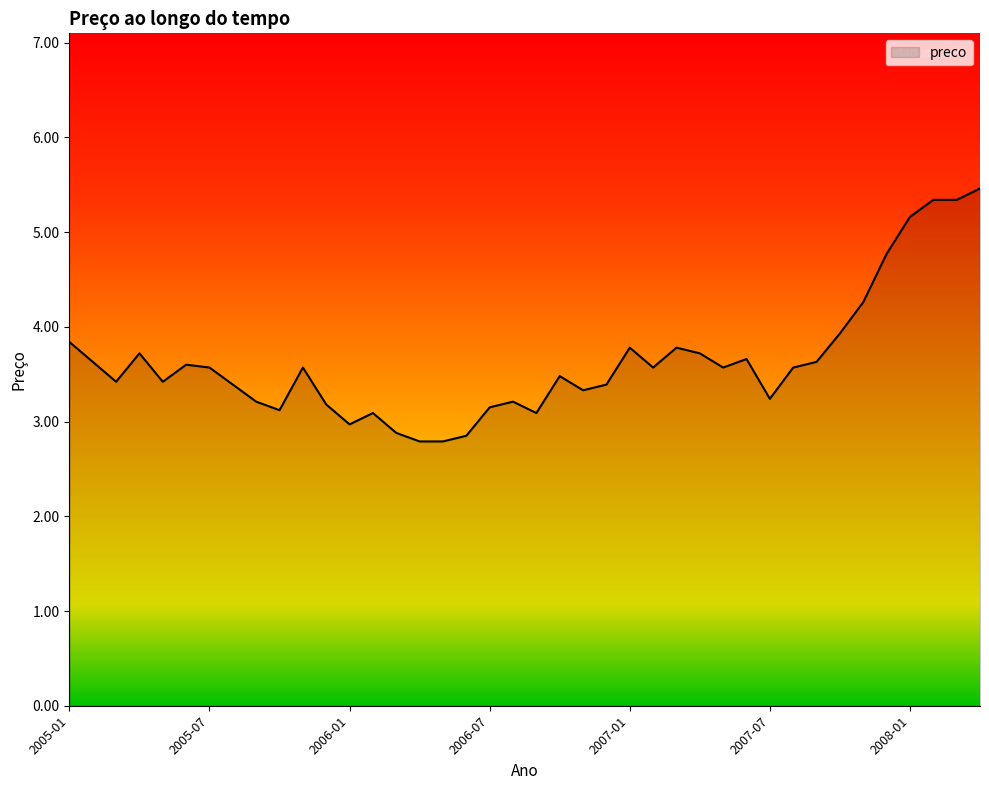

What is the minimum value shown in the chart?

2.8